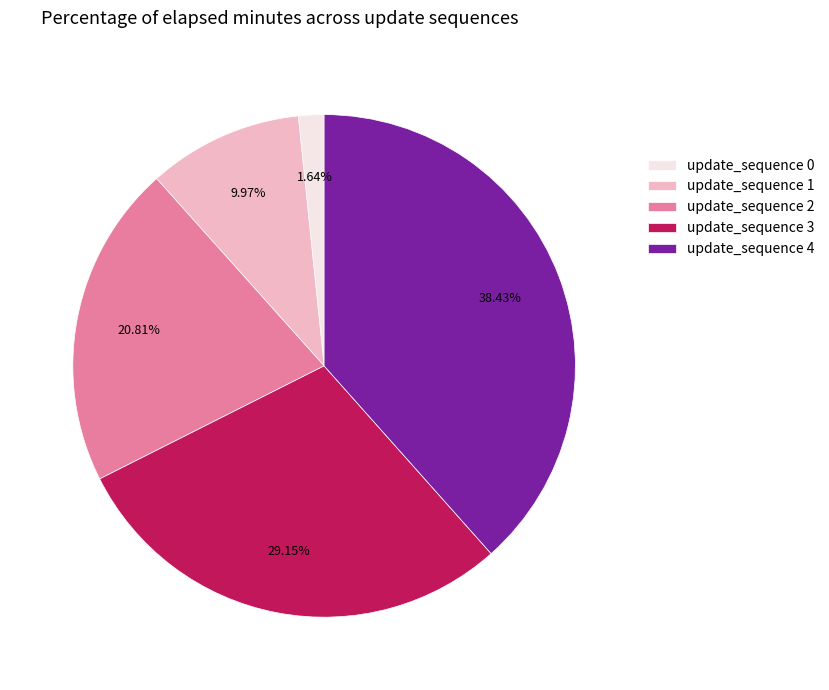

To the nearest percent, what percentage of the pie is update_sequence 3?

29%